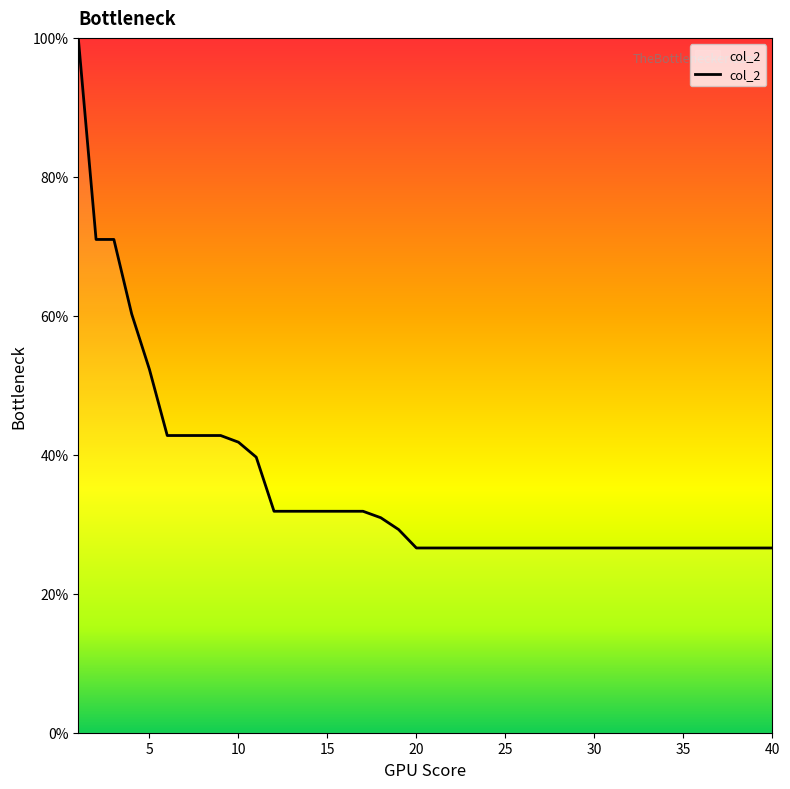

How many series are shown in this chart?

1